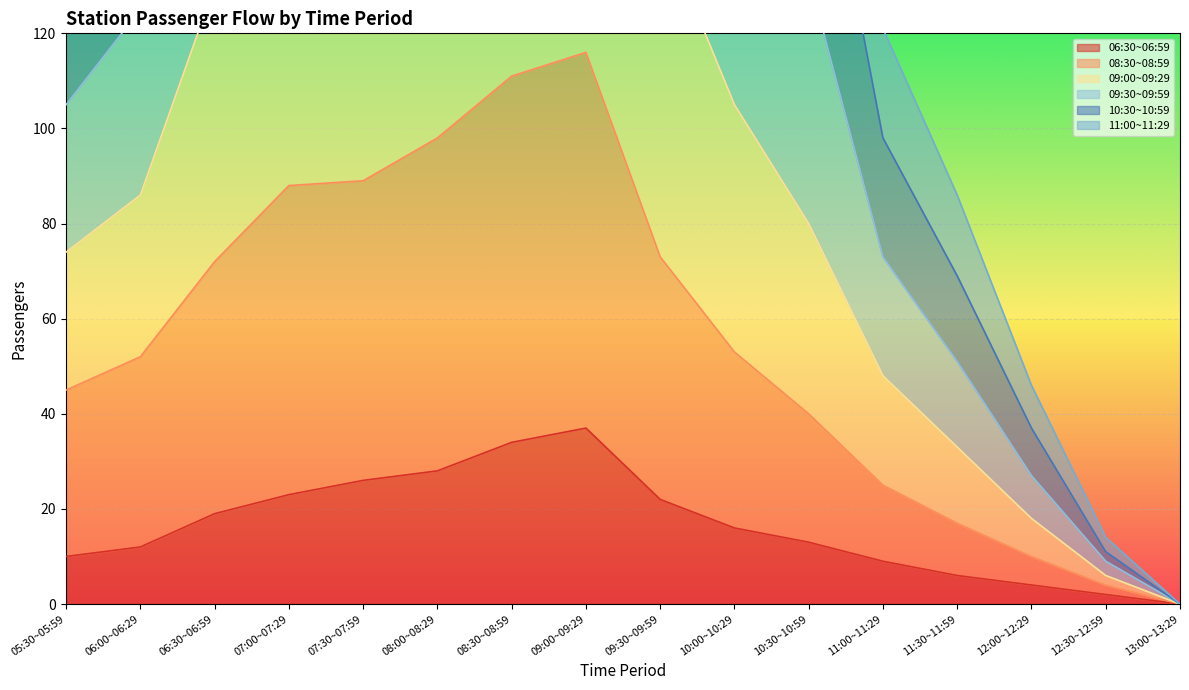

At which category is the sum across all series the highest?

09:00~09:29